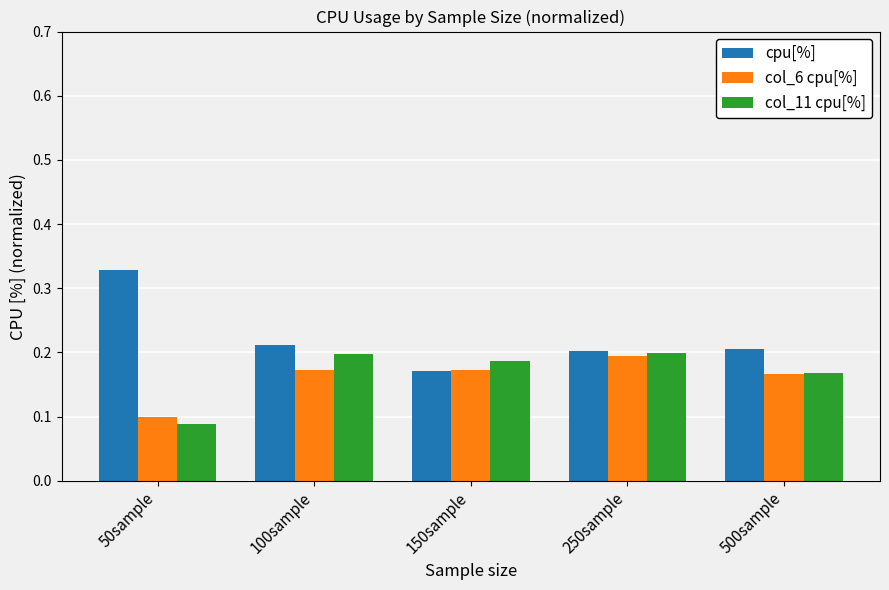

What is the sum of the cpu[%] values at 500sample and 150sample?

0.4